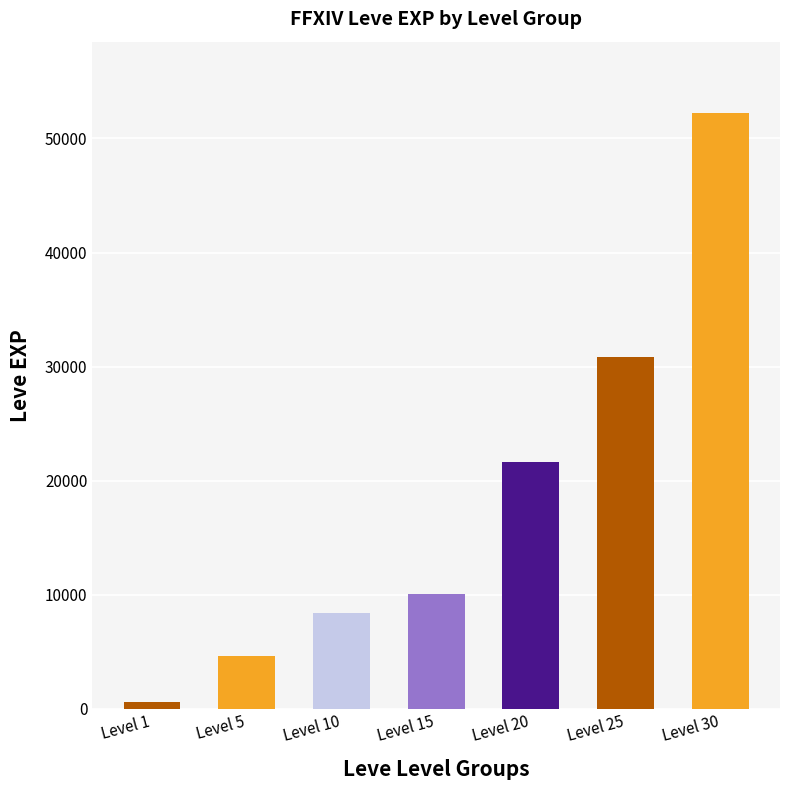

True or false: the data shows 2825 at Level 15.

False